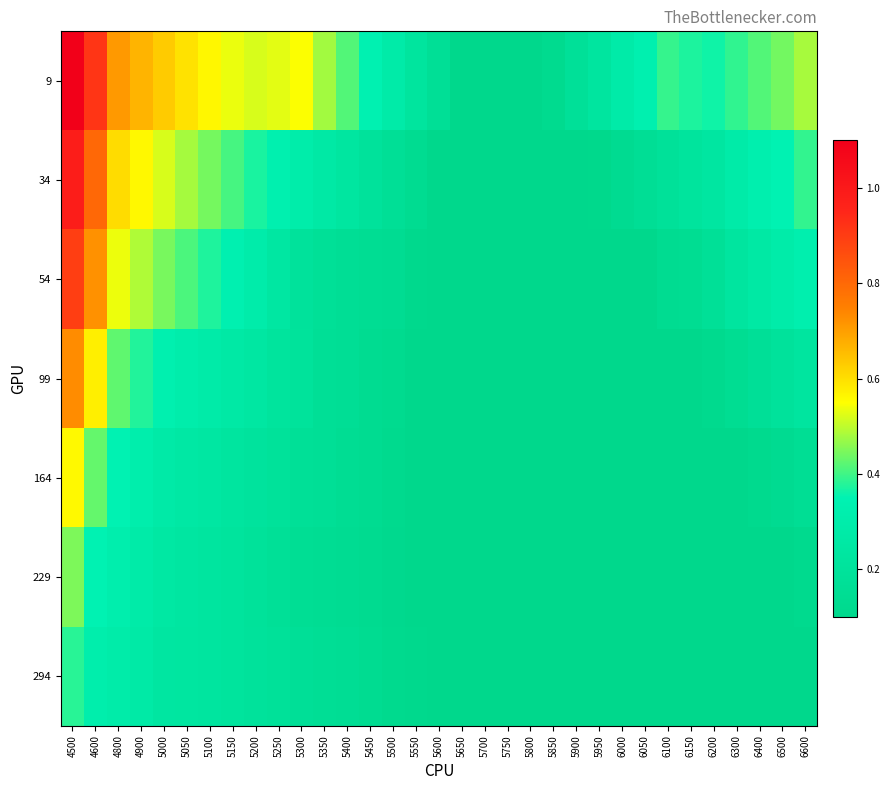

Count the number of categories in the chart.

33